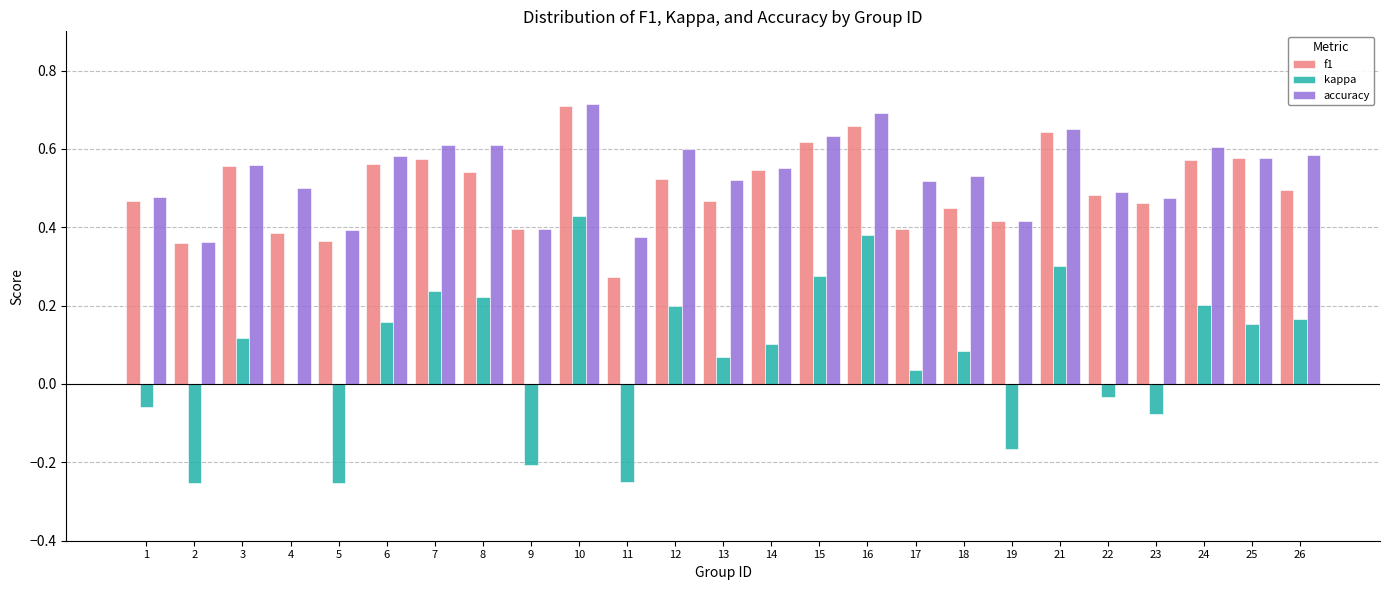

Count the number of categories in the chart.

25